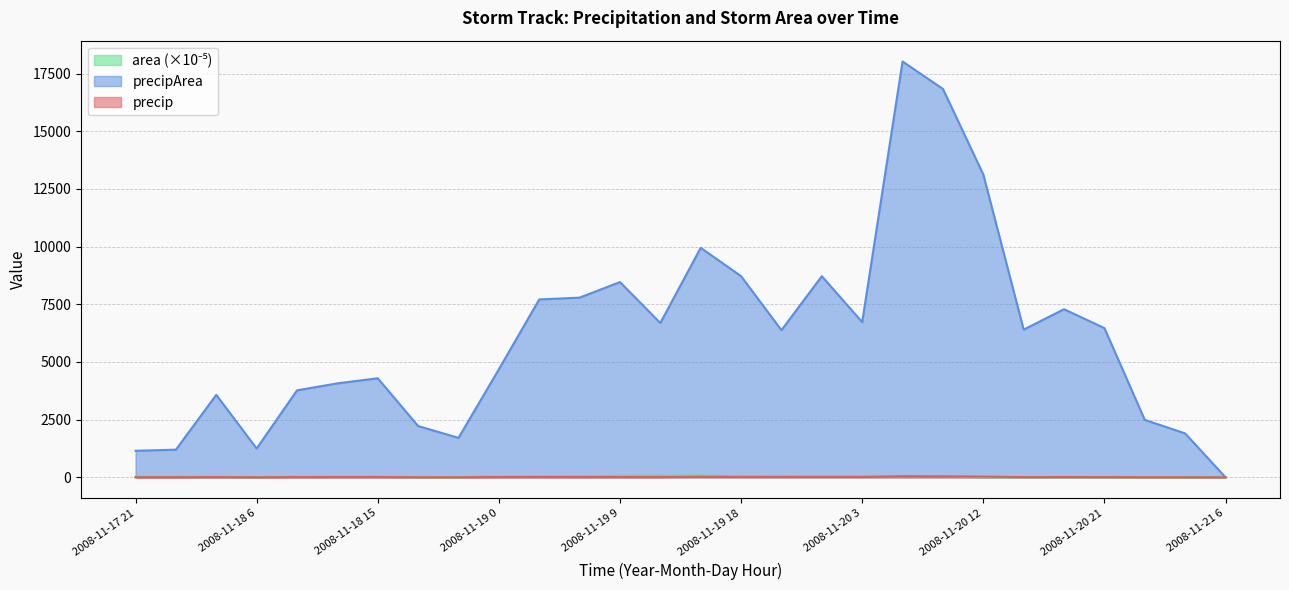

Does the chart display data point markers on the line(s)?

No